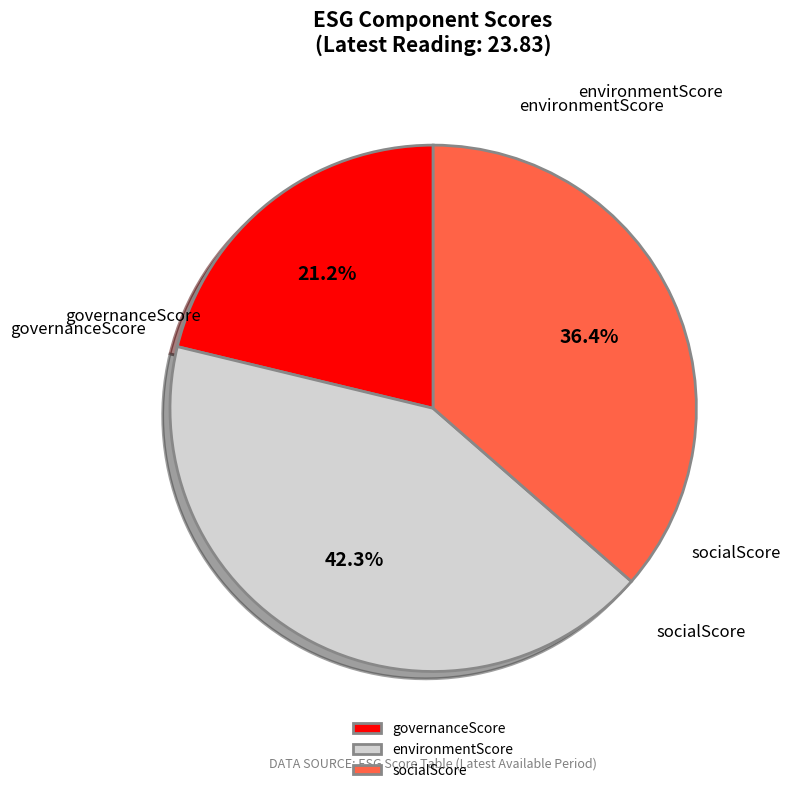

How much of the chart is everything except governanceScore?

78.8%